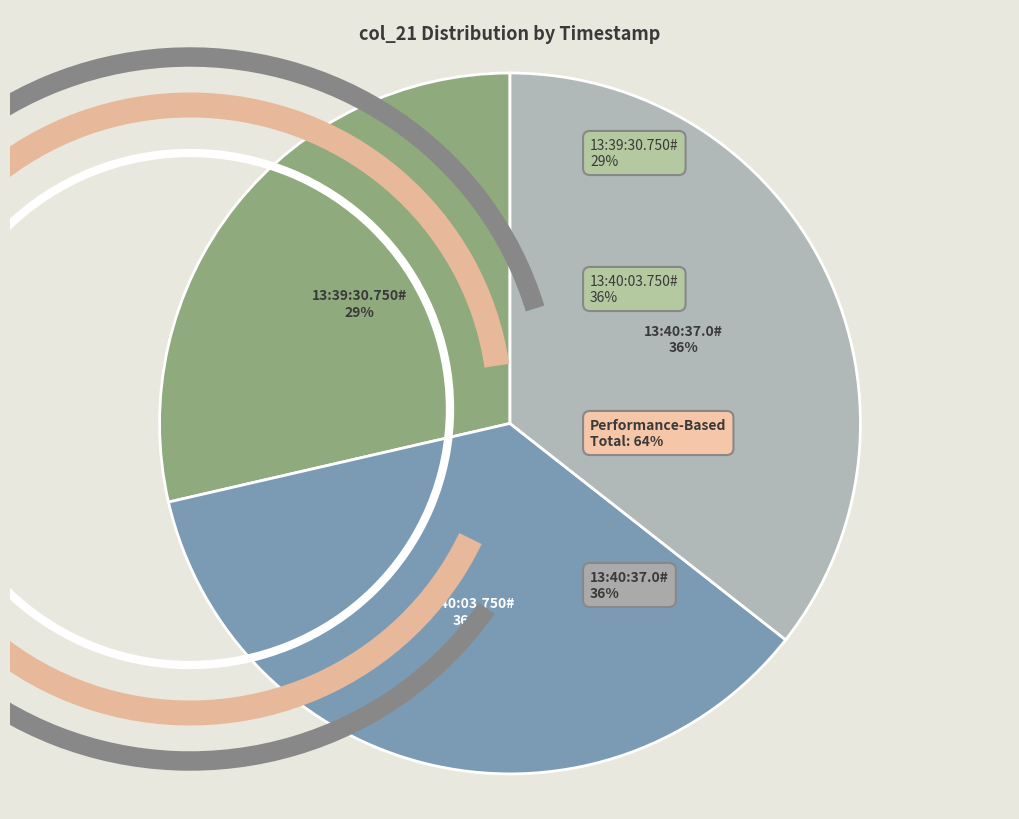

Does any single category account for the majority?

No